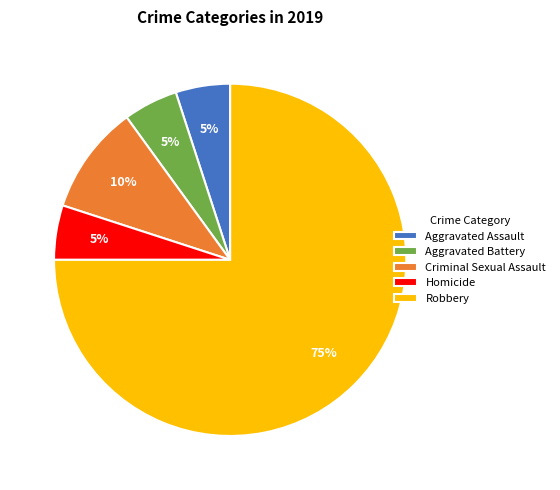

To the nearest percent, what is the average slice percentage?

20%